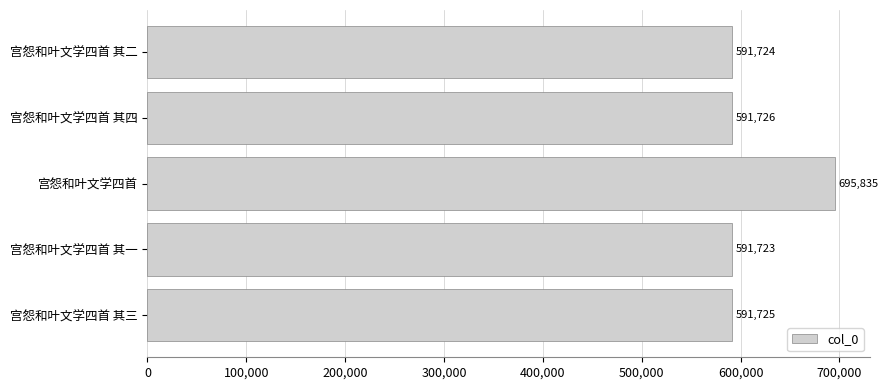

Approximately how many times larger is the value at 宫怨和叶文学四首 其三 compared to 宫怨和叶文学四首 其一?

1.0